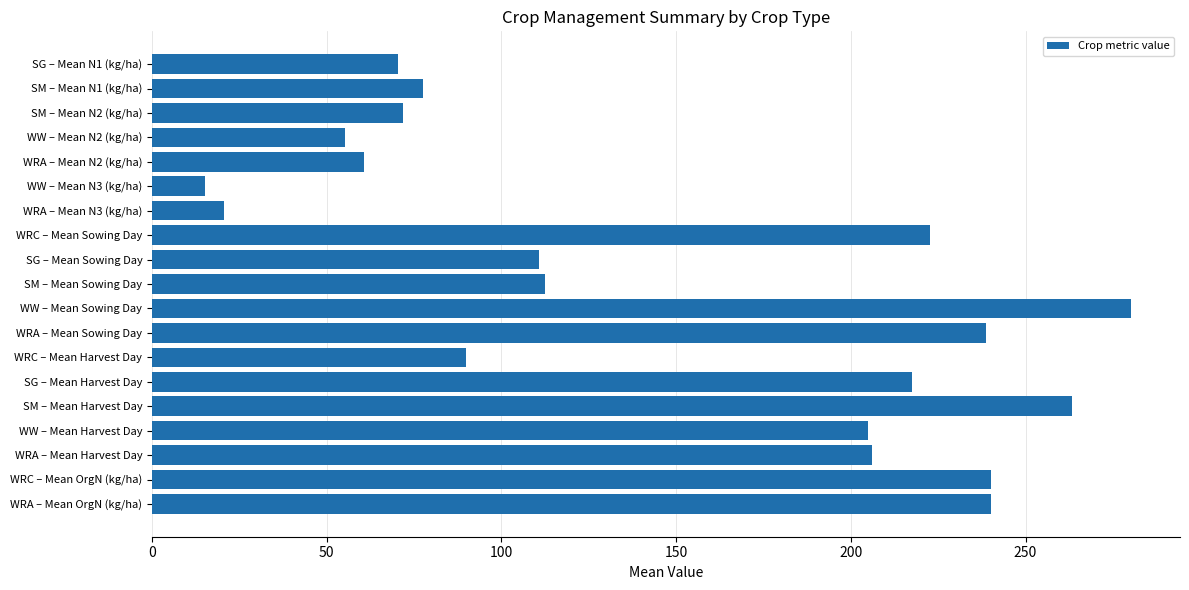

What is the label of the 9th bar from the bottom?

WW – Mean Sowing Day